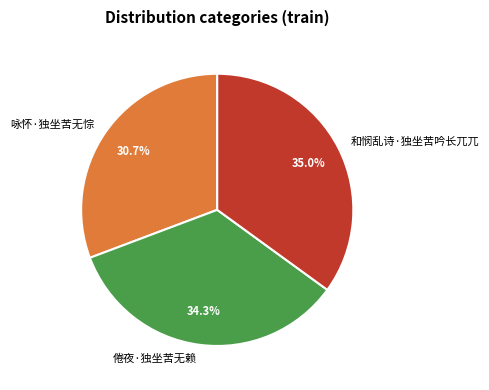

Is it true that 倦夜·独坐苦无赖 is 20% of the pie?

False